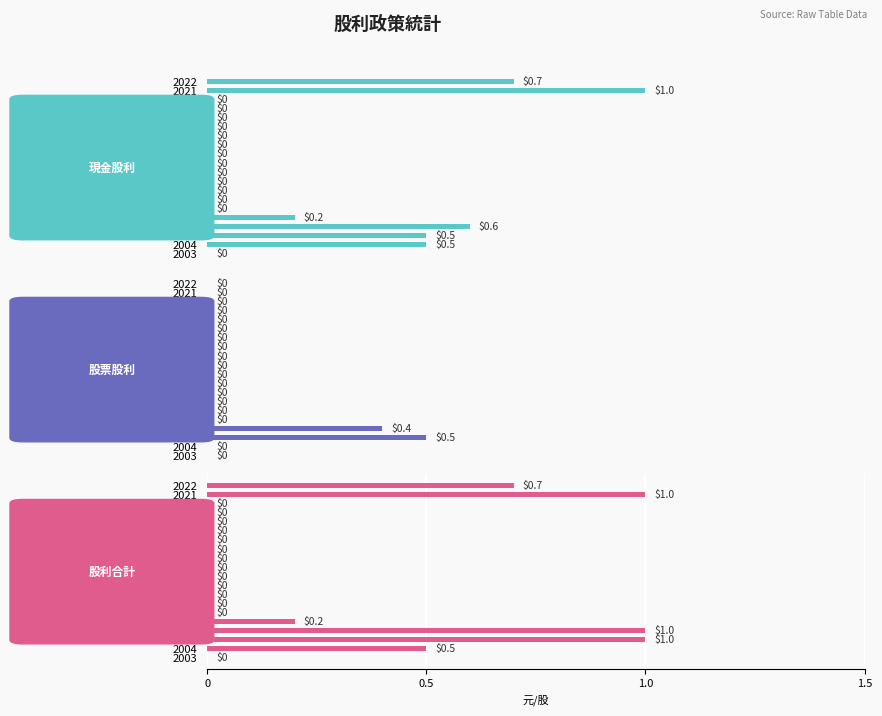

Which series has the largest total across all categories?

股利合計